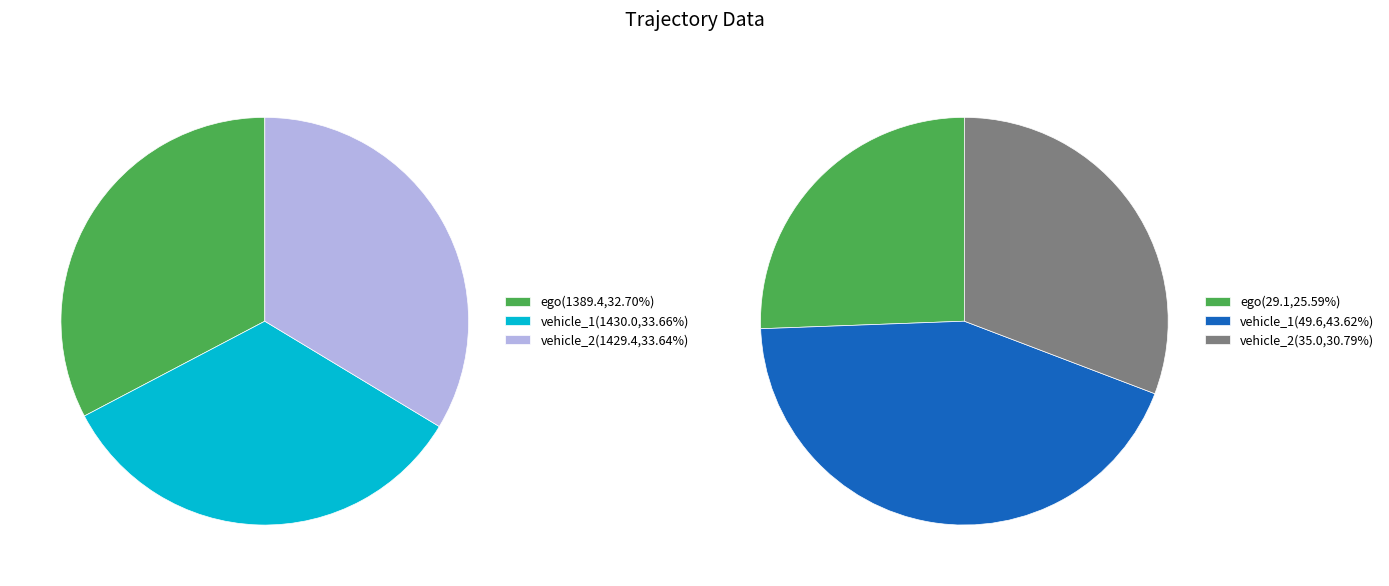

Does ego account for over 50% of the chart?

No